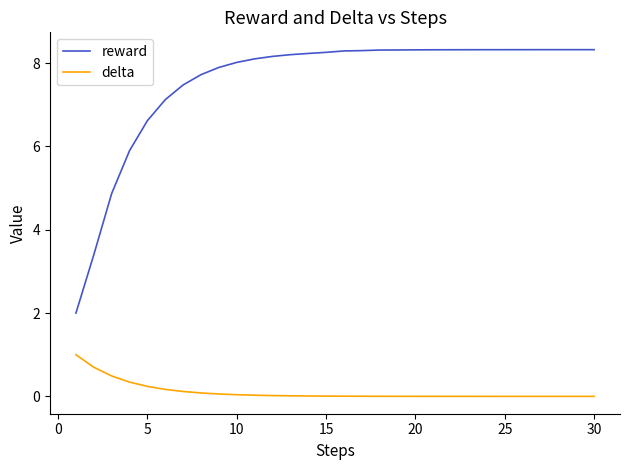

Which series has the largest total across all categories?

reward